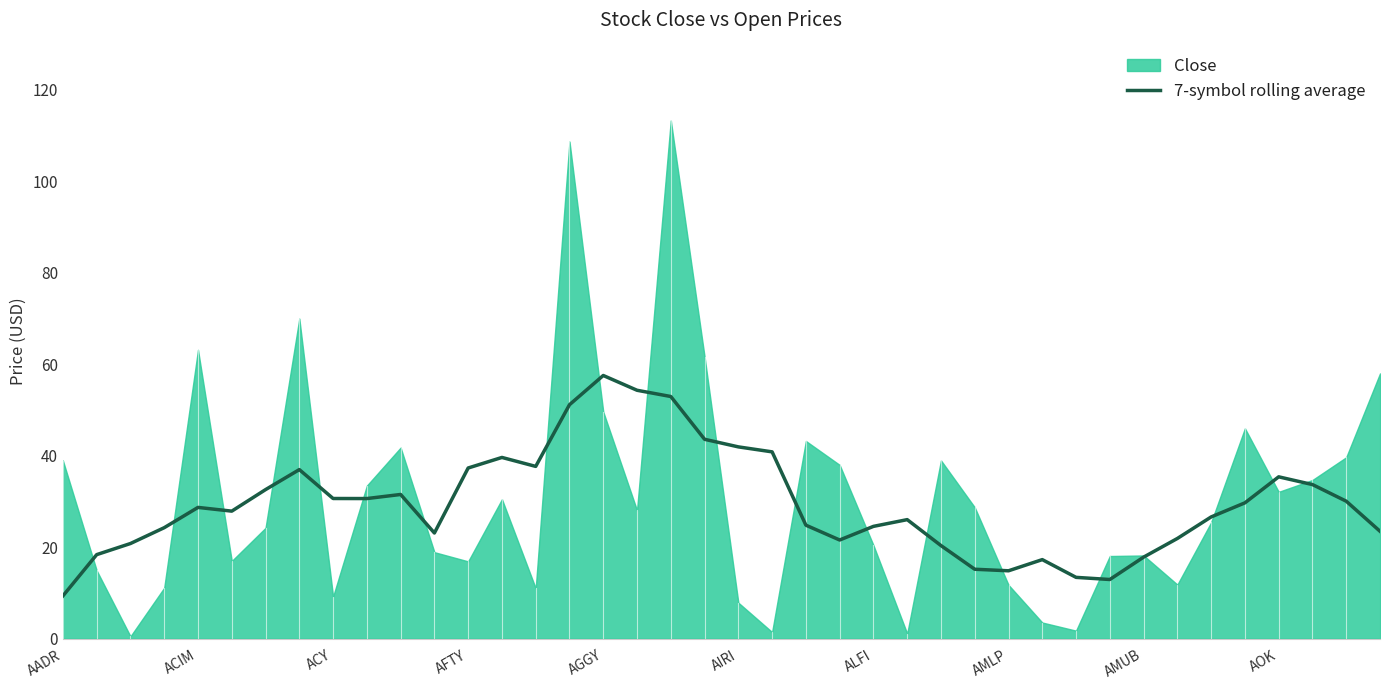

True or false: 7-symbol rolling average has a value of 20.1 at AMLP.

False